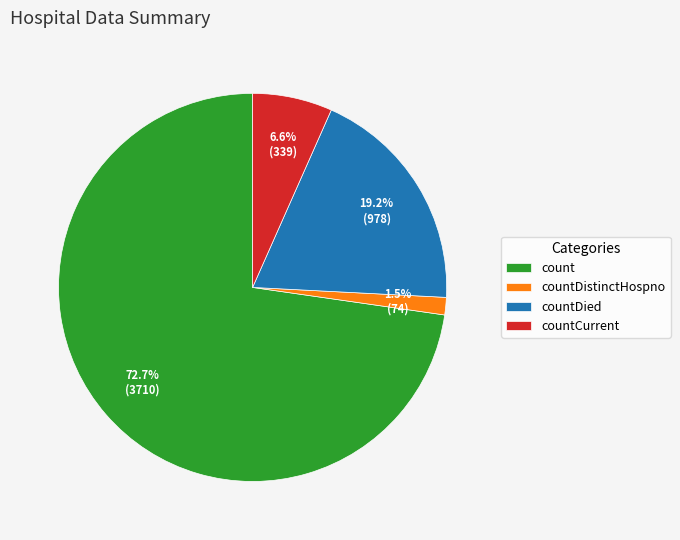

Which has a higher value, countCurrent or countDied?

countDied